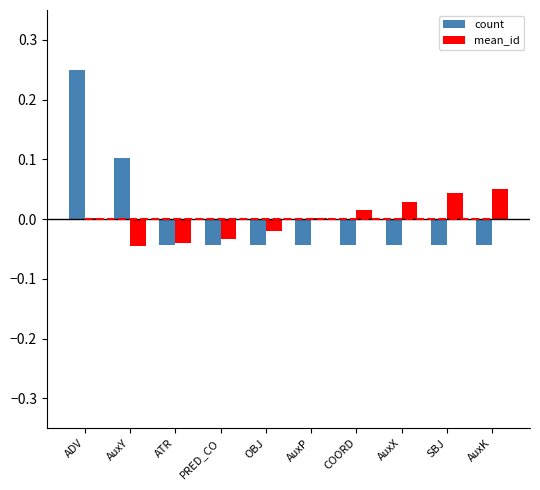

Count the number of data series in this chart.

2